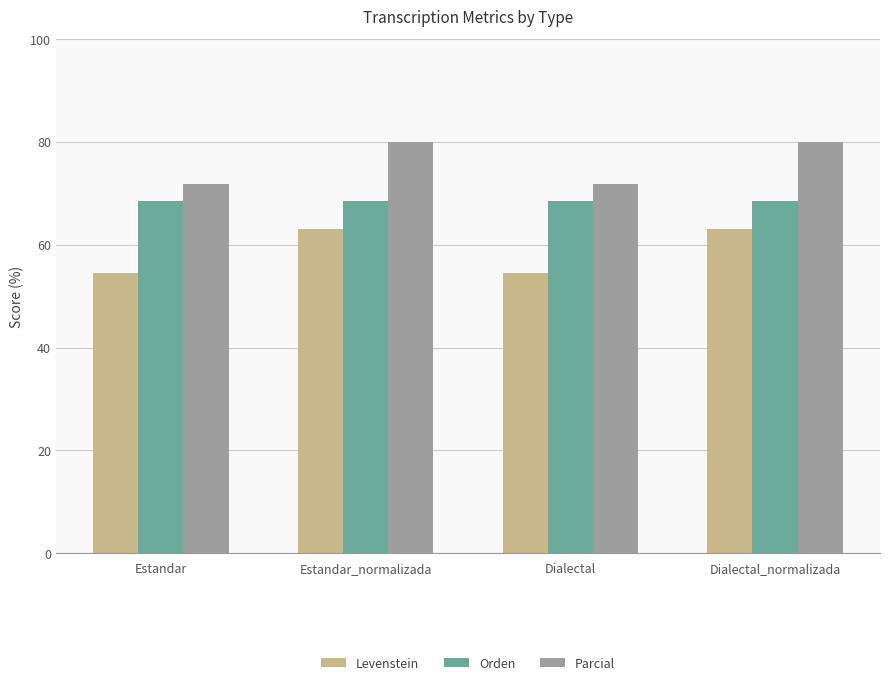

What is the difference between the highest and lowest values at Dialectal?

17.2